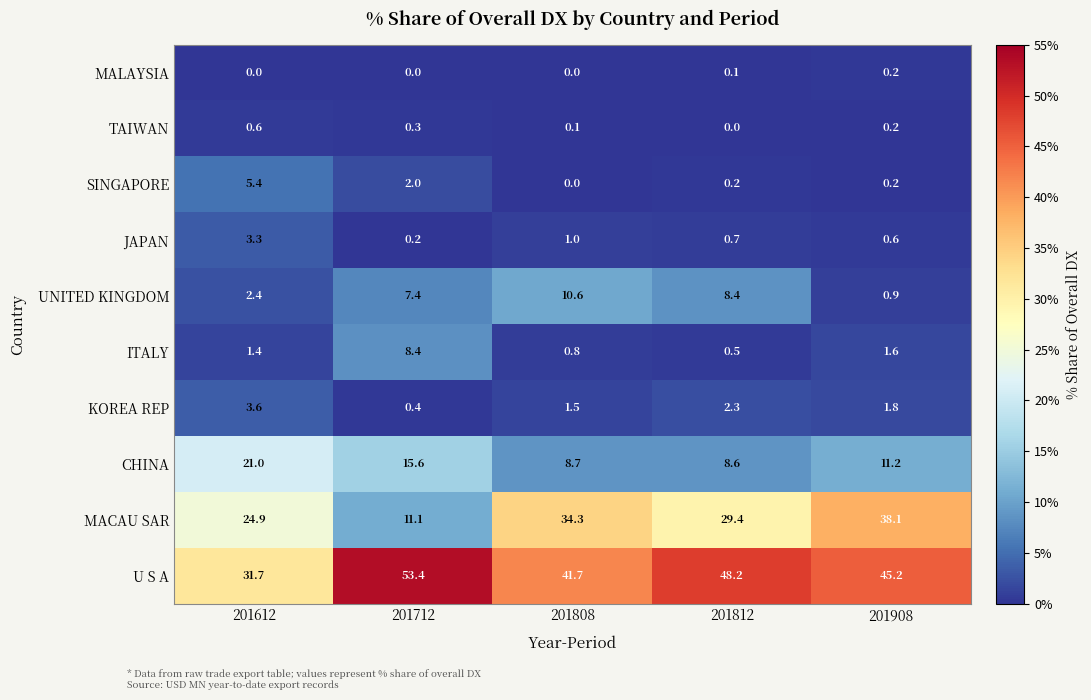

What is the greatest value displayed?

53.4